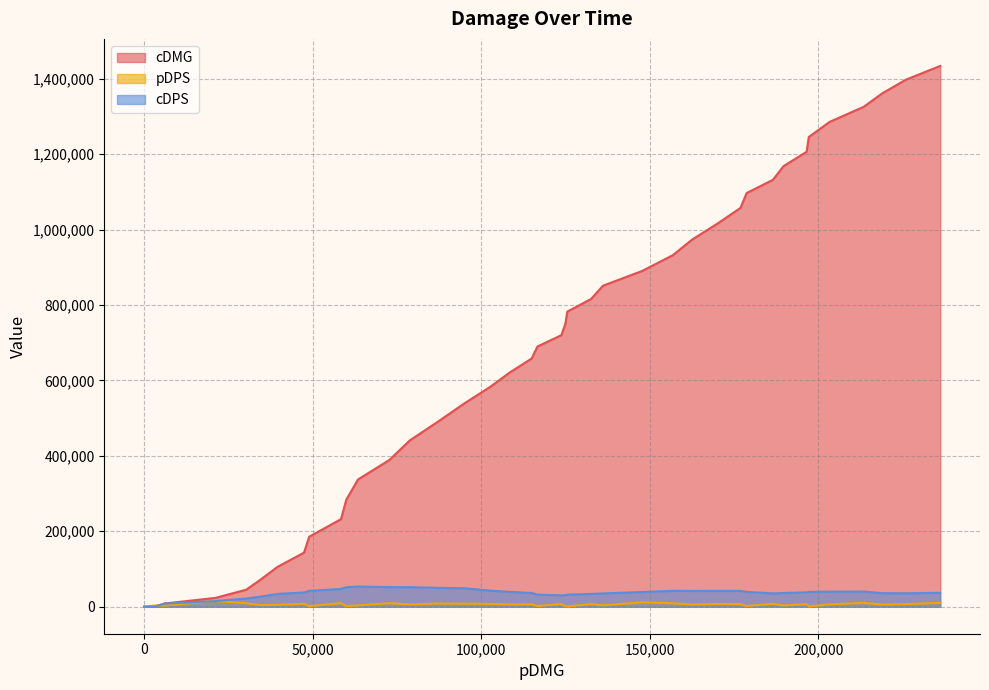

What is the value of the cDPS point at the 2nd from the left?

195